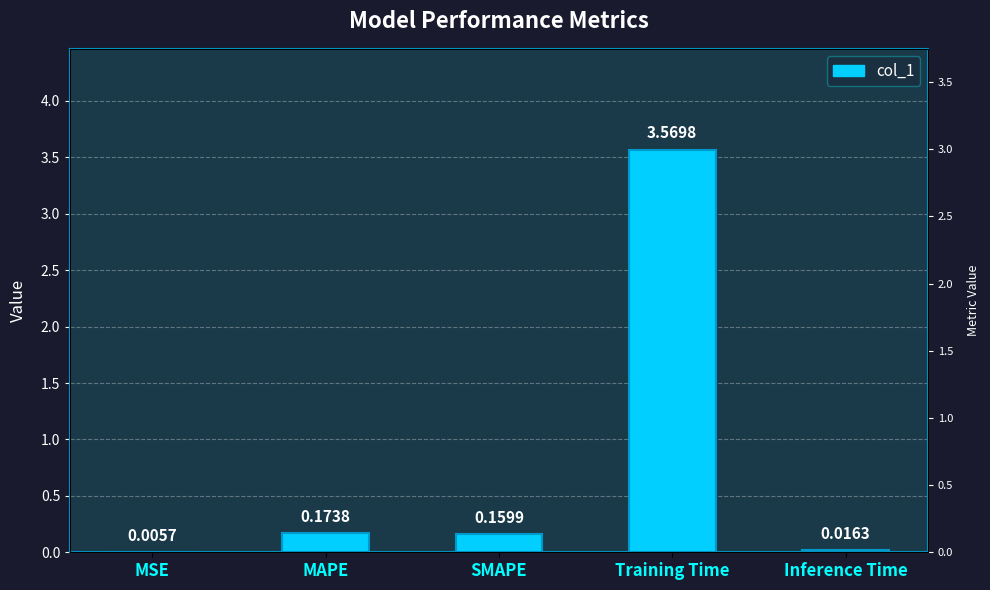

Rank the categories by value from highest to lowest.

Training Time, MAPE, SMAPE, Inference Time, MSE